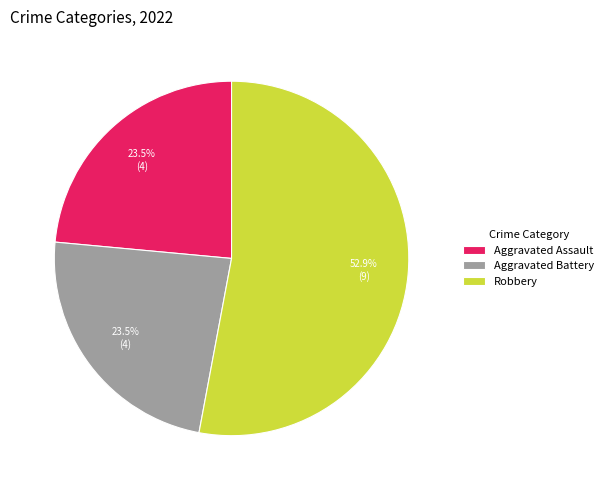

Between Aggravated Assault and Robbery, which is larger?

Robbery